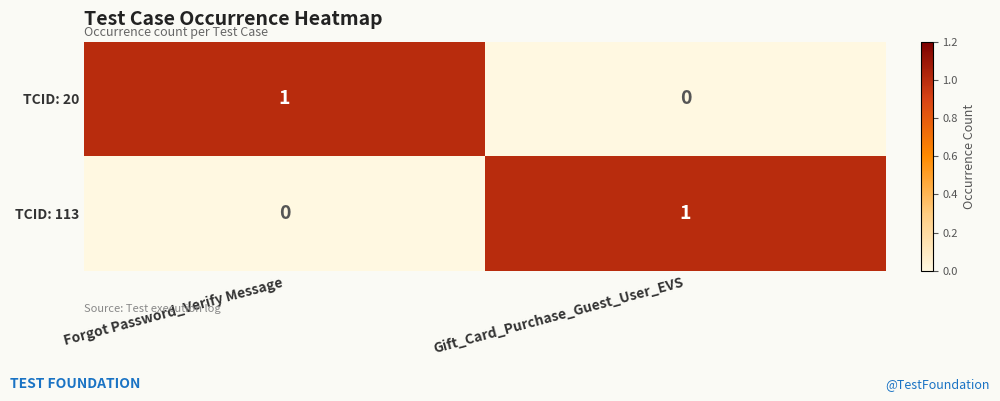

Where is TCID: 113 nearest to the value 0?

Forgot Password_Verify Message